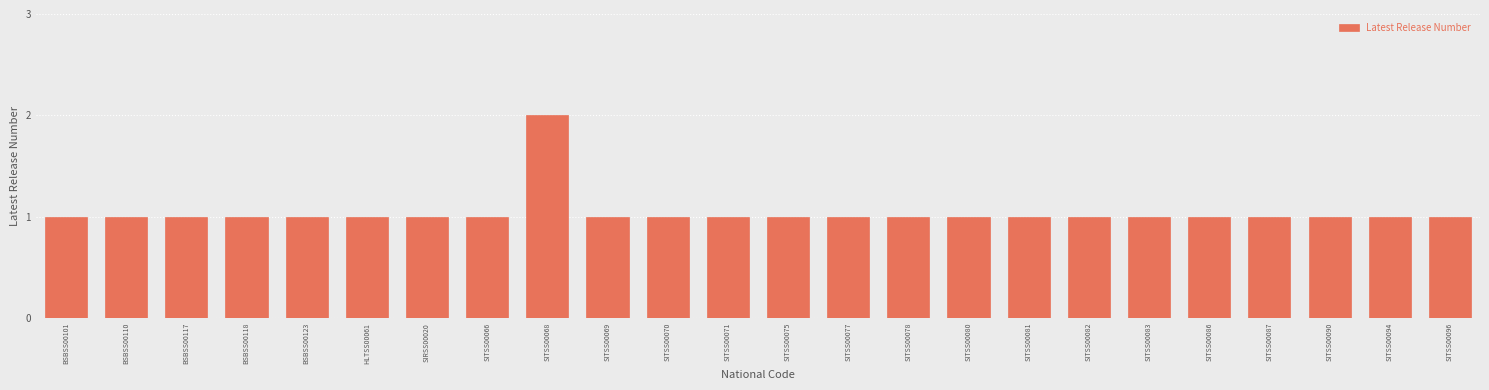

Reading left to right, what are all the values shown in this chart?

BSBSS00101=1	BSBSS00110=1	BSBSS00117=1	BSBSS00118=1	BSBSS00123=1	HLTSS00061=1	SIRSS00020=1	SITSS00066=1	SITSS00068=2	SITSS00069=1	SITSS00070=1	SITSS00071=1	SITSS00075=1	SITSS00077=1	SITSS00078=1	SITSS00080=1	SITSS00081=1	SITSS00082=1	SITSS00083=1	SITSS00086=1	SITSS00087=1	SITSS00090=1	SITSS00094=1	SITSS00096=1